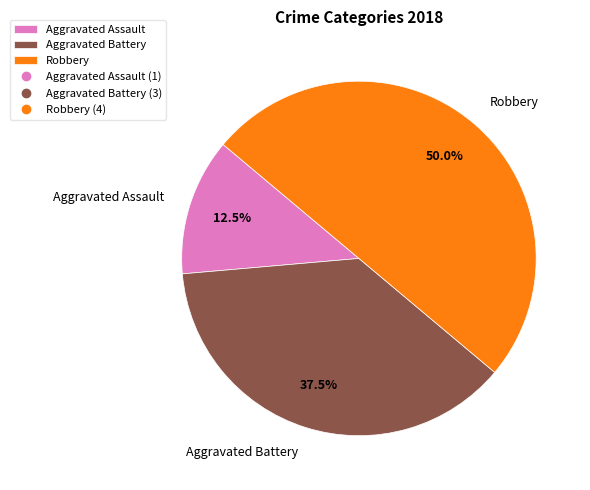

How many segments does this pie chart have?

3